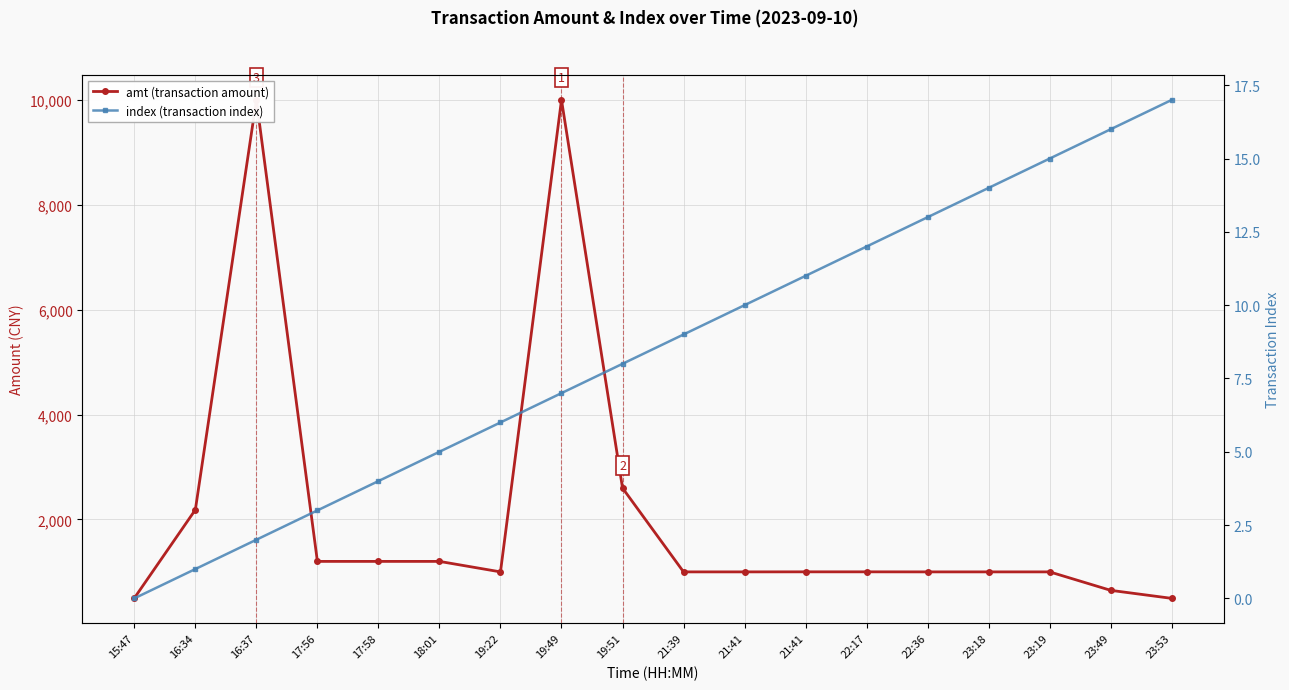

True or false: amt (transaction amount) has a value of 227.9 at 21:41.

False